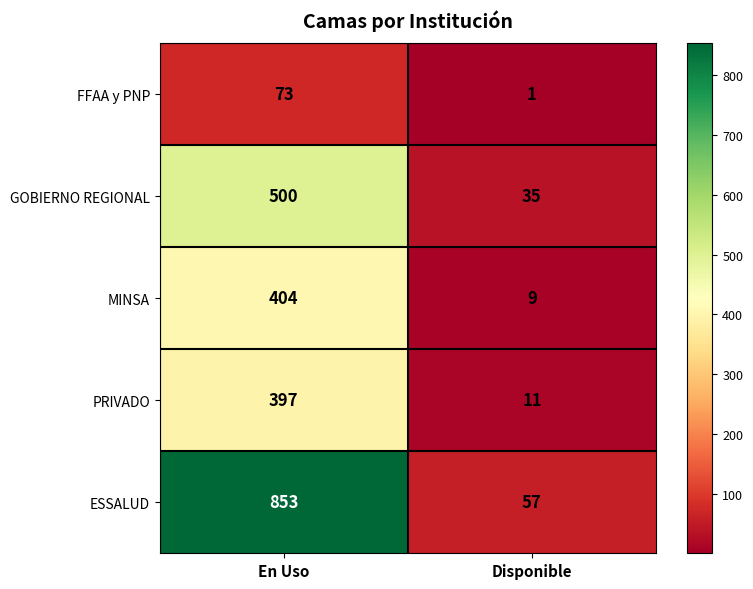

Reading left to right, transcribe all the data shown in this chart.

FFAA y PNP: 73	1
GOBIERNO REGIONAL: 500	35
MINSA: 404	9
PRIVADO: 397	11
ESSALUD: 853	57